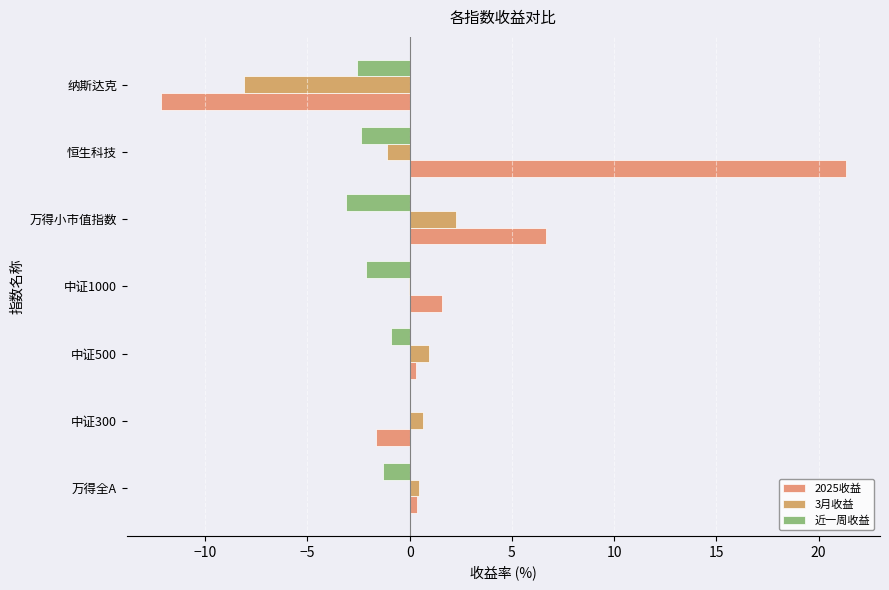

Reading left to right, extract all data points from this chart.

2025收益: 0.4	-1.7	0.3	1.6	6.7	21.3	-12.2
3月收益: 0.4	0.6	1.0	-0.0	2.2	-1.1	-8.1
近一周收益: -1.3	0.0	-0.9	-2.1	-3.1	-2.4	-2.6